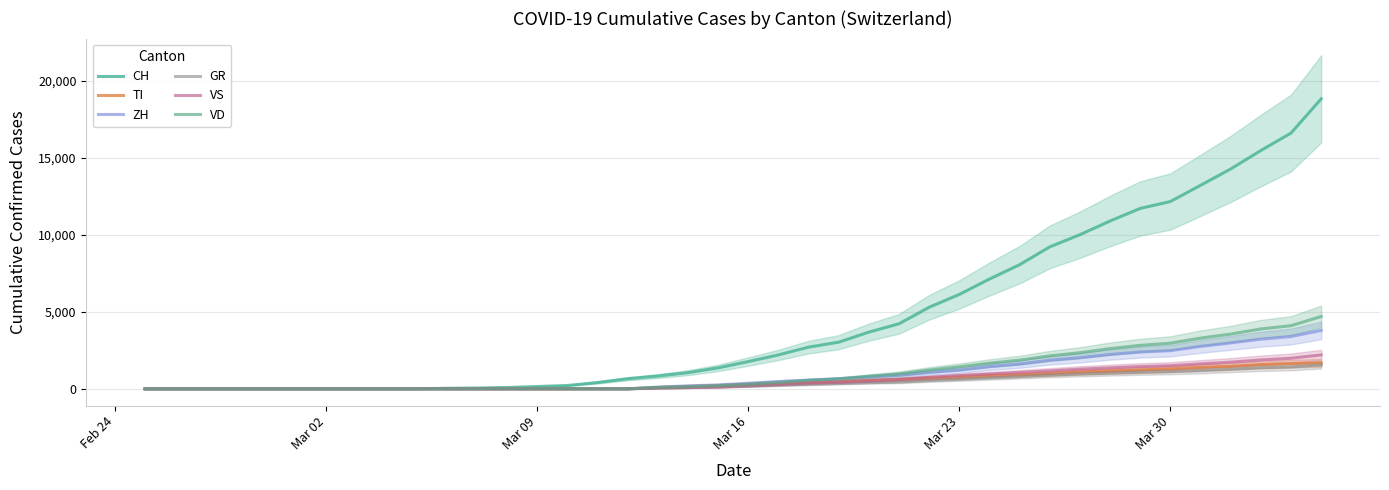

True or false: CH has more than 0 points higher than both neighbors.

False